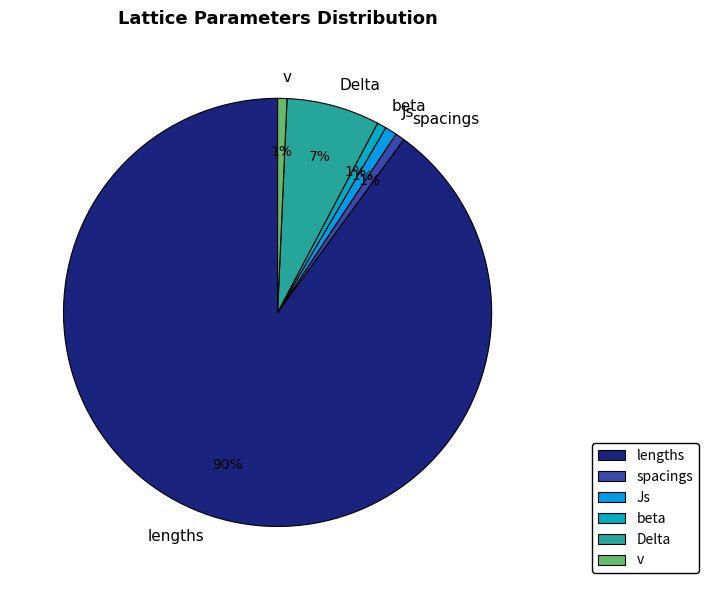

True or false: v accounts for 1% of the total.

True